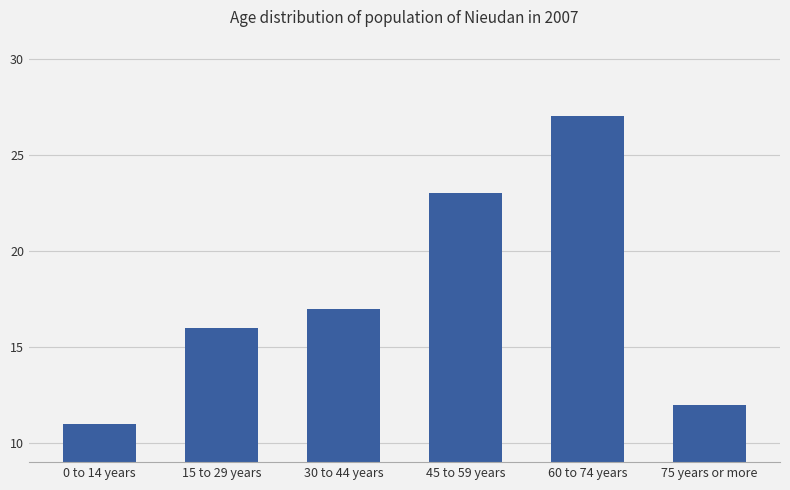

What is the ratio of the value at 75 years or more to the value at 30 to 44 years?

0.7